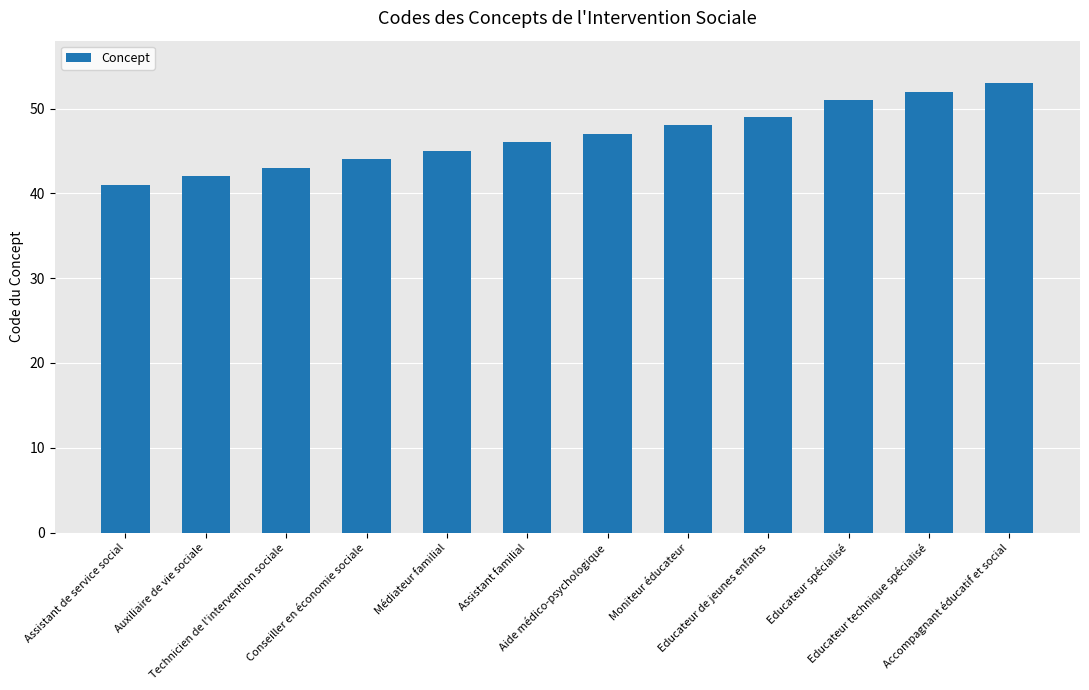

What is the difference between the maximum and minimum values?

12